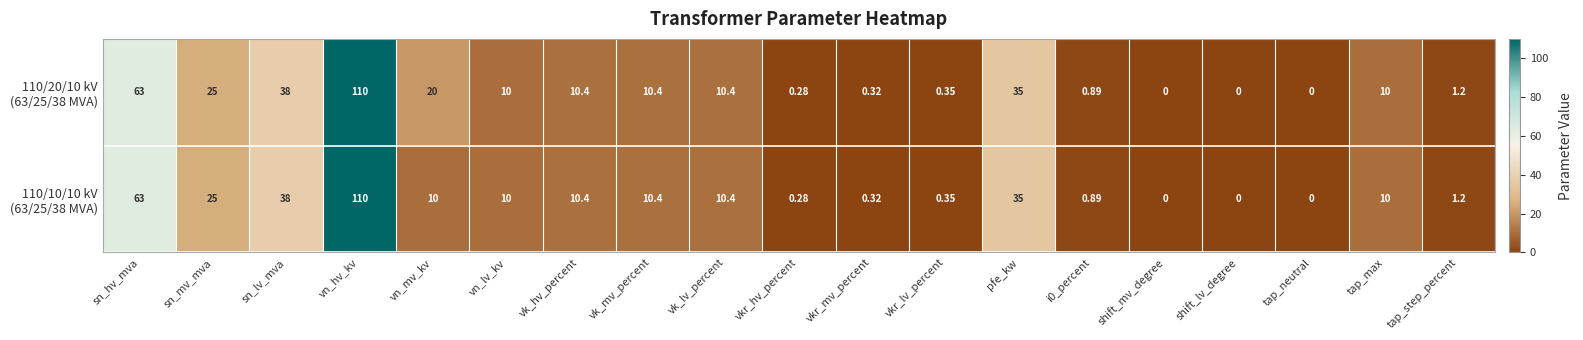

Which label corresponds to the largest value in the chart?

vn_hv_kv